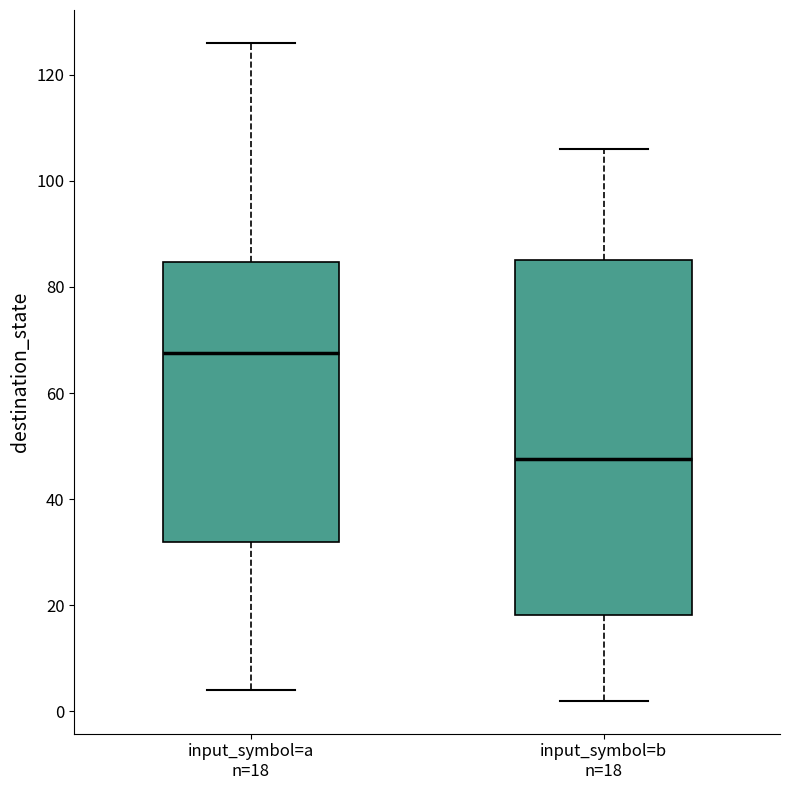

Reading left to right, read every box against the y-axis: the position of its median line, the range the box covers, and the ends of its whiskers. The values are not printed on the chart, so give them approximately, as read against the axis.

input_symbol=a n=18: median 68, box 32 to 84, whiskers 4 to 126
input_symbol=b n=18: median 48, box 18 to 86, whiskers 2 to 106